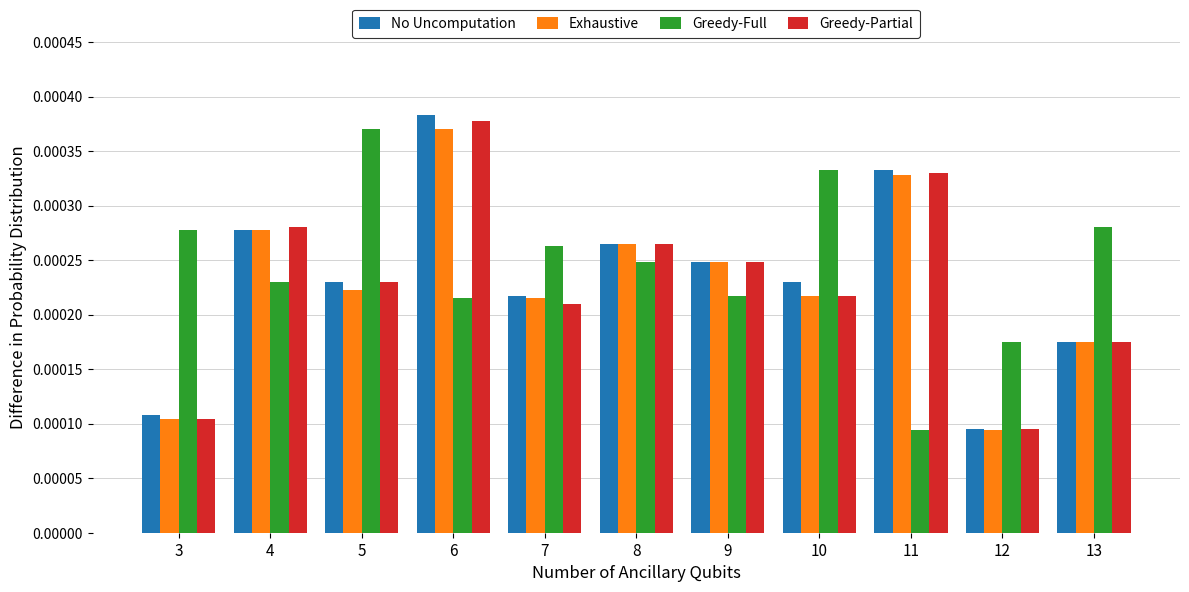

Is the value of No Uncomputation at 10 greater than the value of Greedy-Partial at 13?

Yes